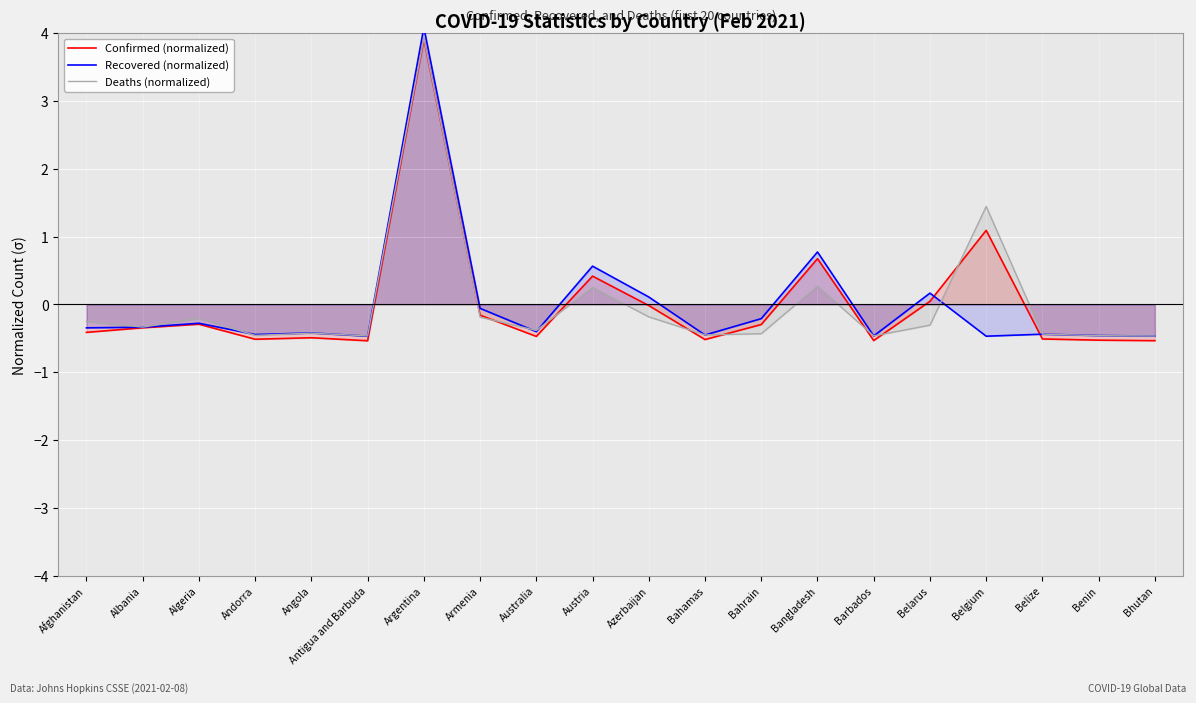

List the series in order of their peak value, highest first.

Recovered (normalized), Deaths (normalized), Confirmed (normalized)